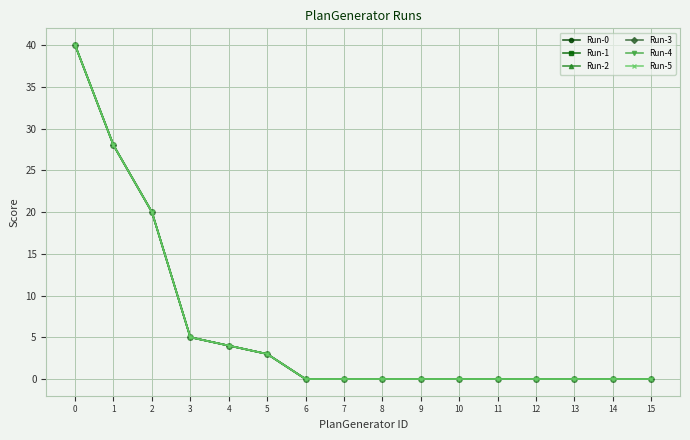

List the labels in order of Run-4 value, smallest first.

6, 7, 8, 9, 10, 11, 12, 13, 14, 15, 5, 4, 3, 2, 1, 0